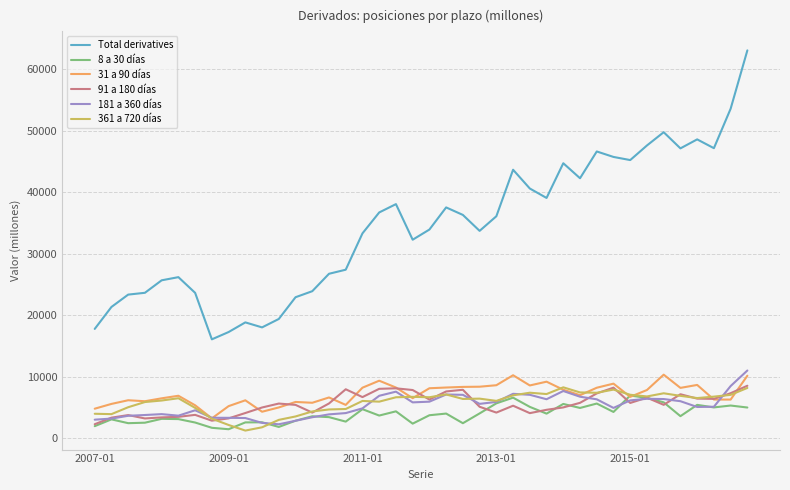

What is the maximum value shown in the chart?

63110